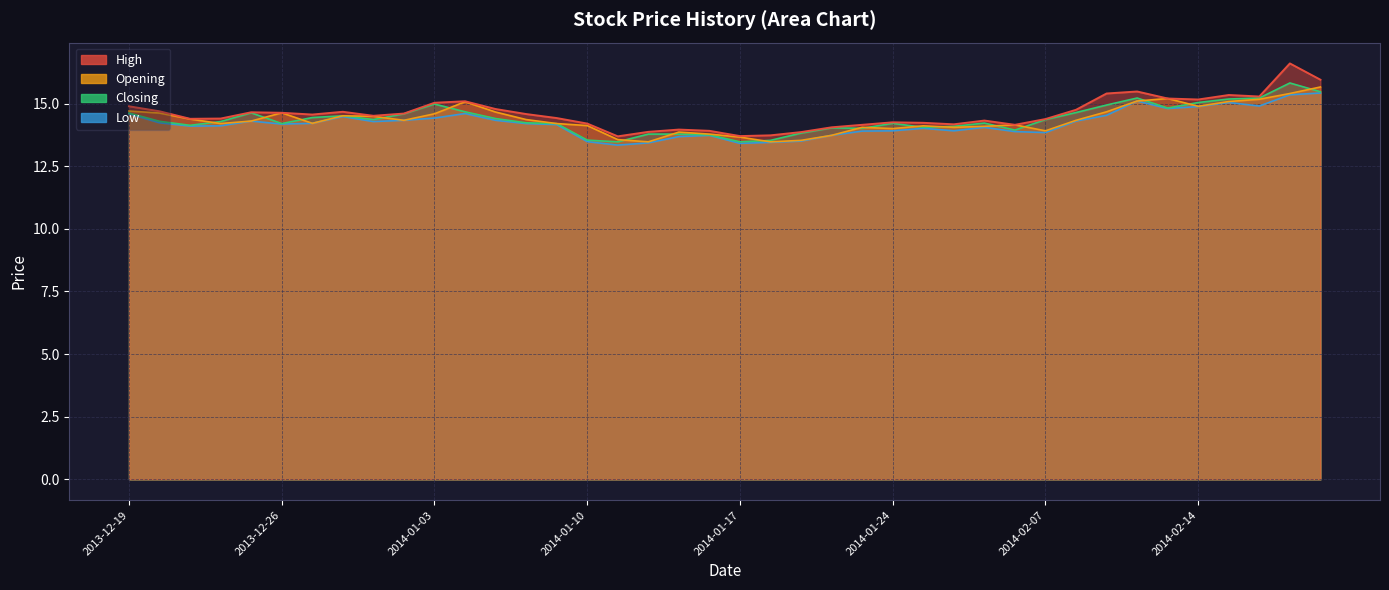

The High series shows 14.4 at 2014-01-09. True or false?

True